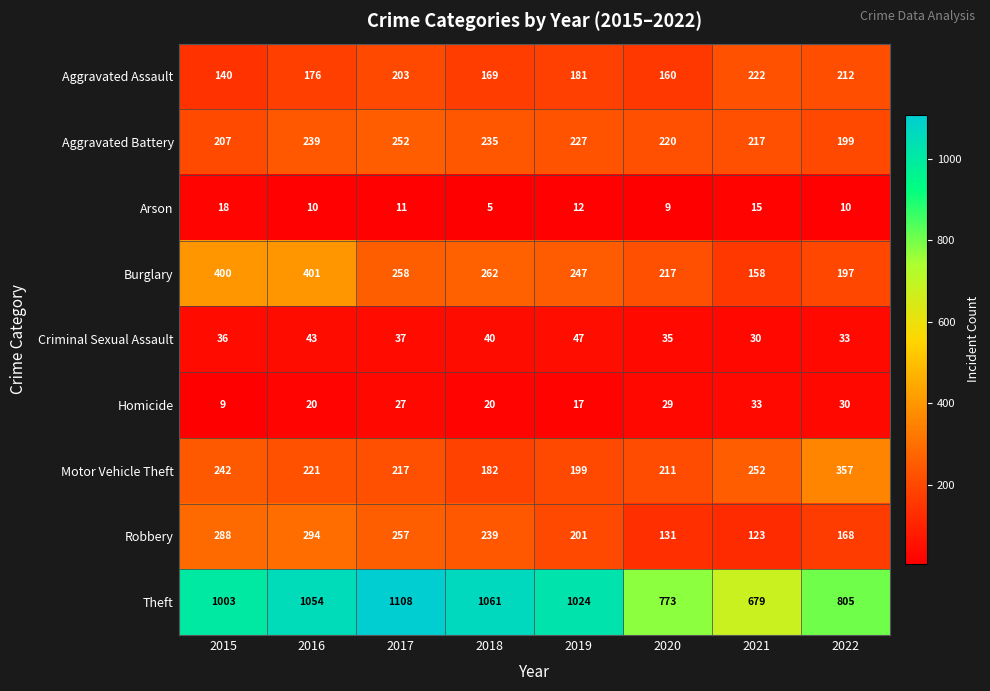

What is the difference between the Robbery values at 2022 and 2021?

45